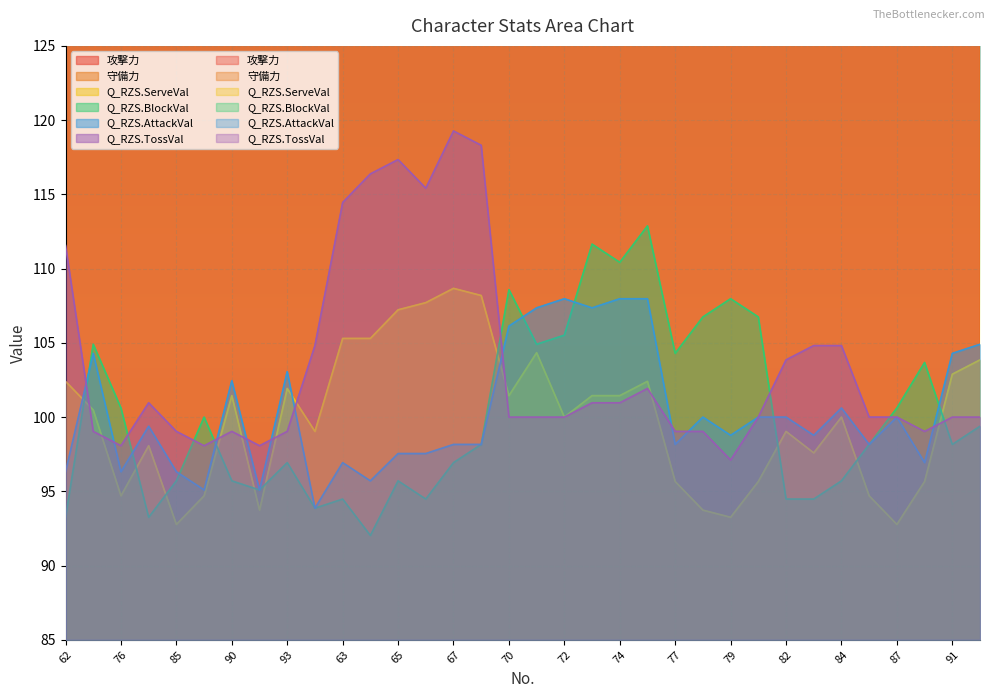

What is the sum of all Q_RZS.TossVal values?

3520.4